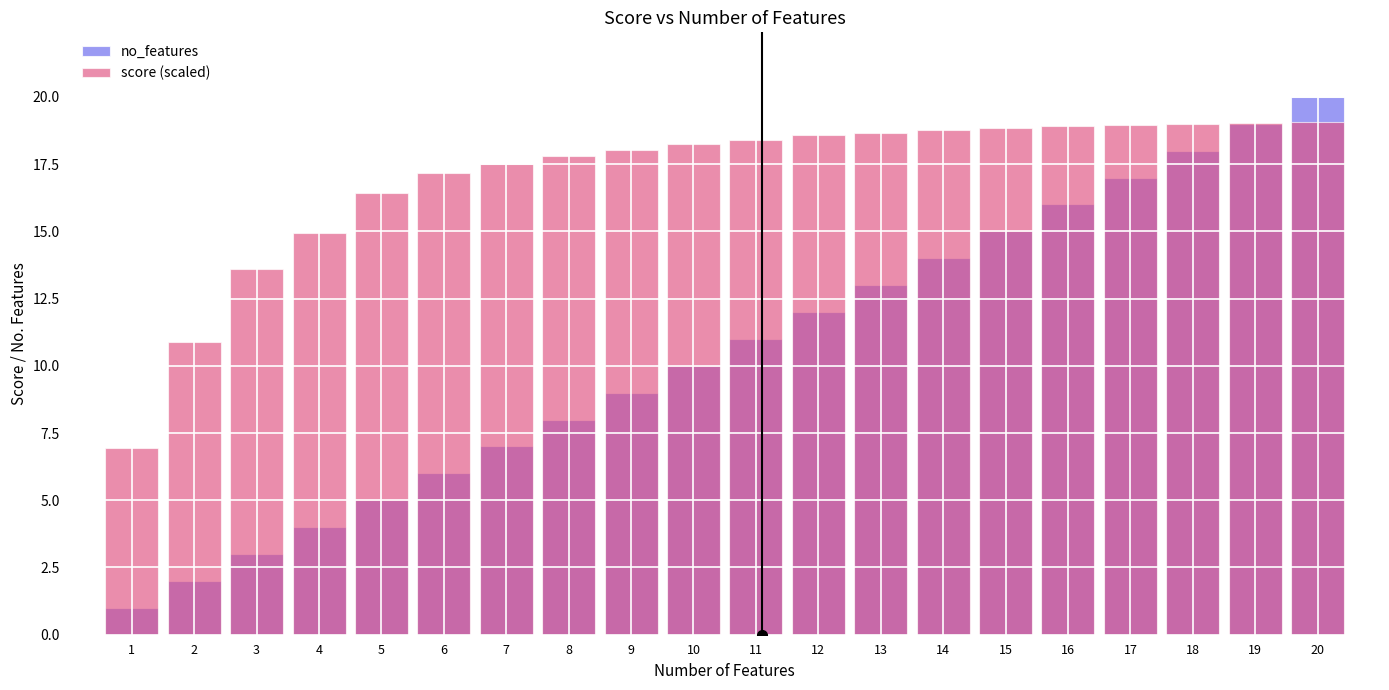

At which label does score (scaled) first exceed 18?

9